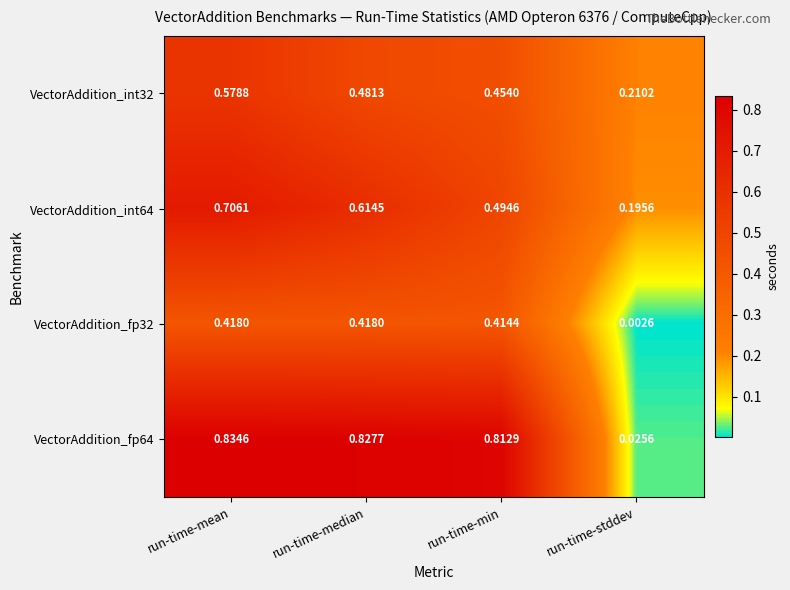

At which category is the sum across all series the highest?

run-time-mean